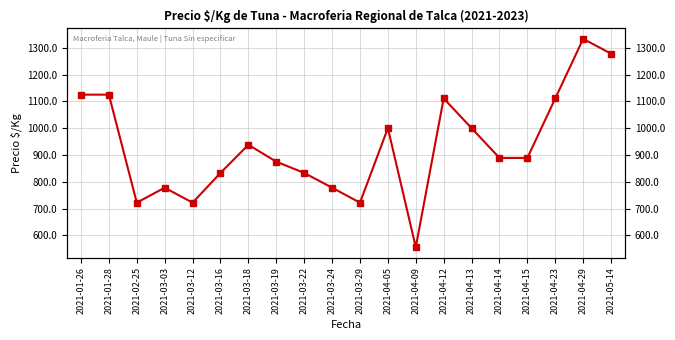

True or false: the data has more than 0 interior local peaks.

True